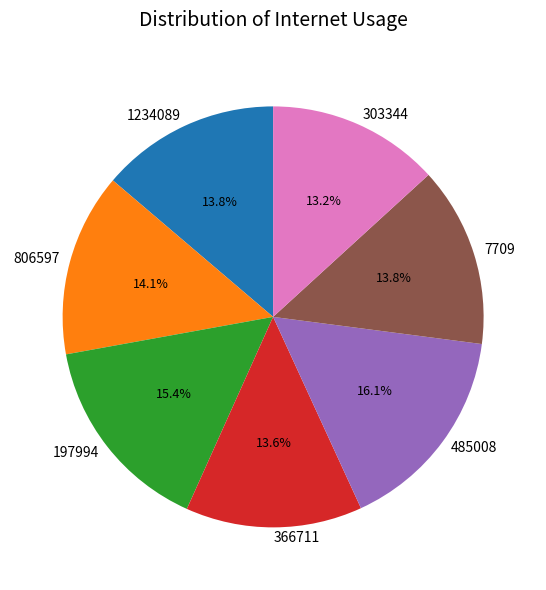

What is the total percentage of 806597 and 485008?

30.2%